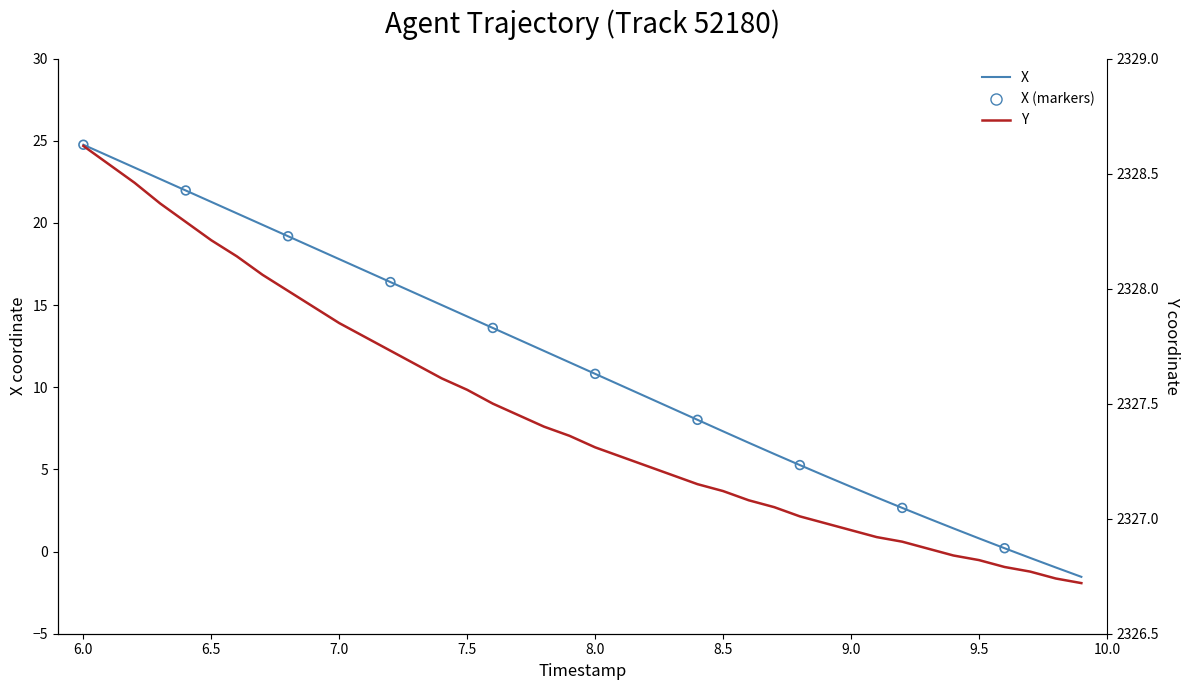

Which series reaches the maximum Y coordinate?

Y